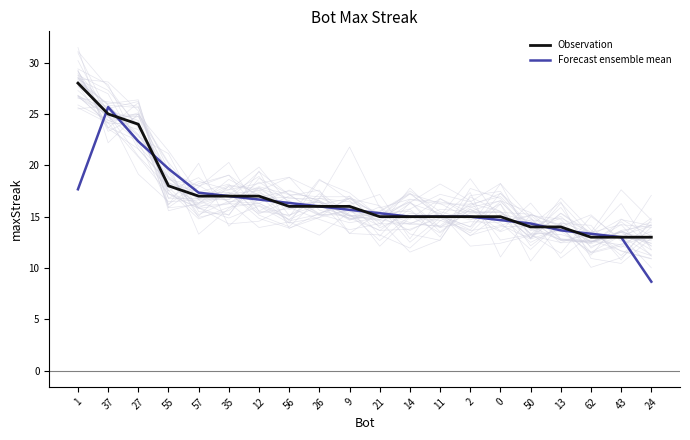

How many lines are shown in the chart?

2